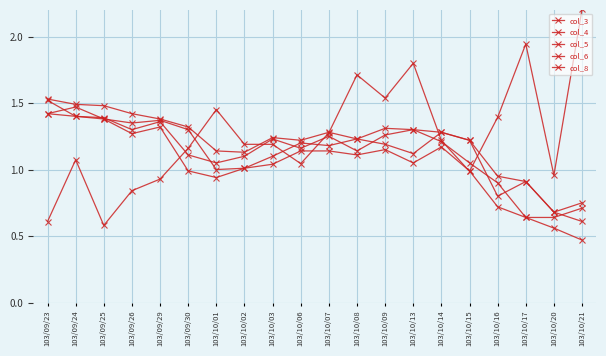

What is the maximum value for col_5?

1.4